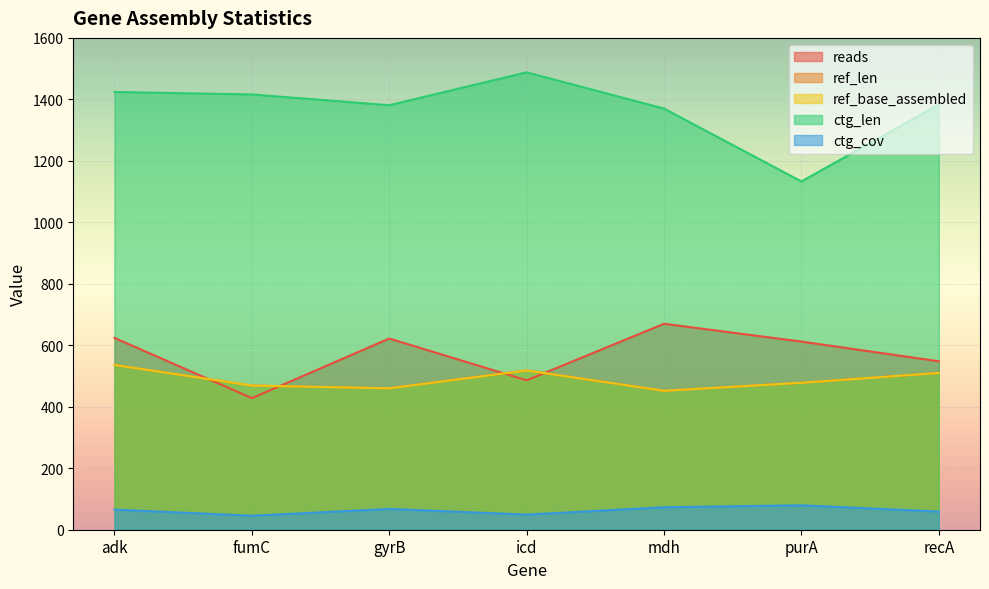

What is the label of the 6th point from the left?

purA